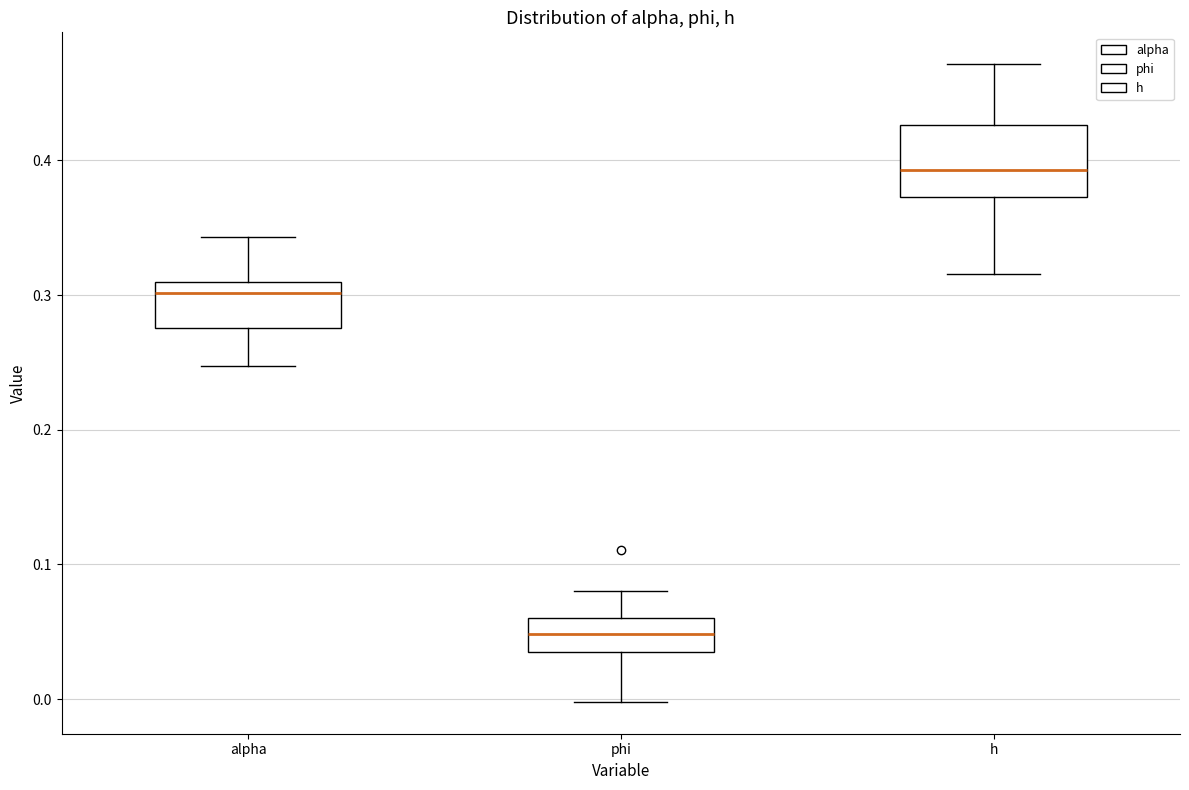

Where does the lower whisker of the box for phi end on the y-axis? The values are not printed on the chart, so give them approximately, as read against the axis.

0.00